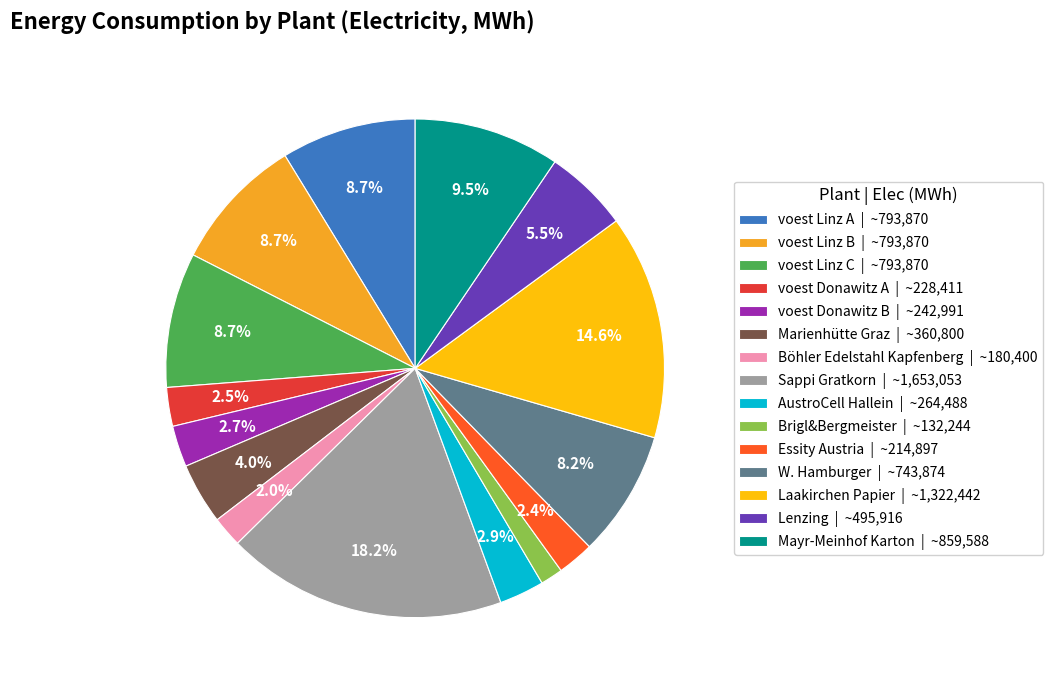

What is the smallest slice in the pie chart?

Brigl&Bergmeister